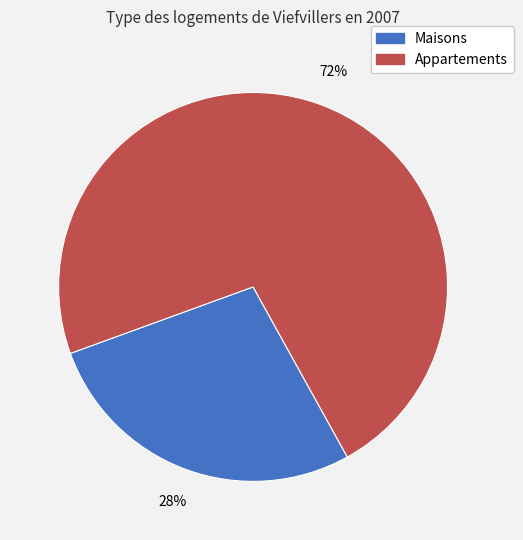

To the nearest percent, what is the average slice percentage?

50%